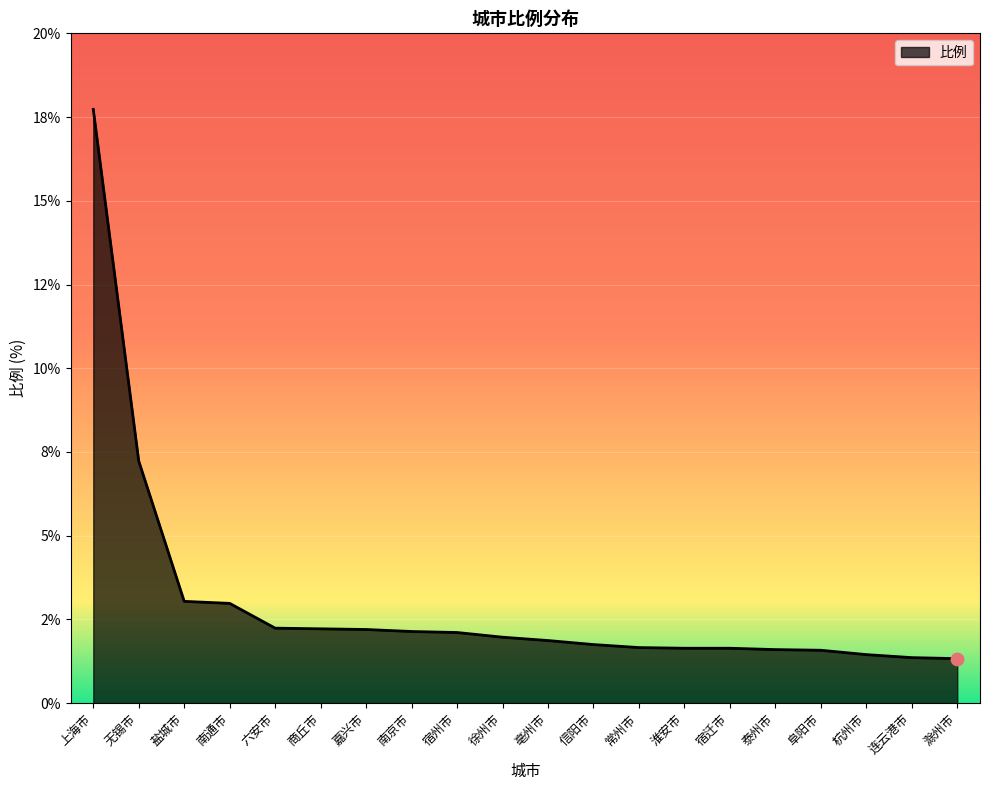

Which has a higher value, 徐州市 or 连云港市?

徐州市